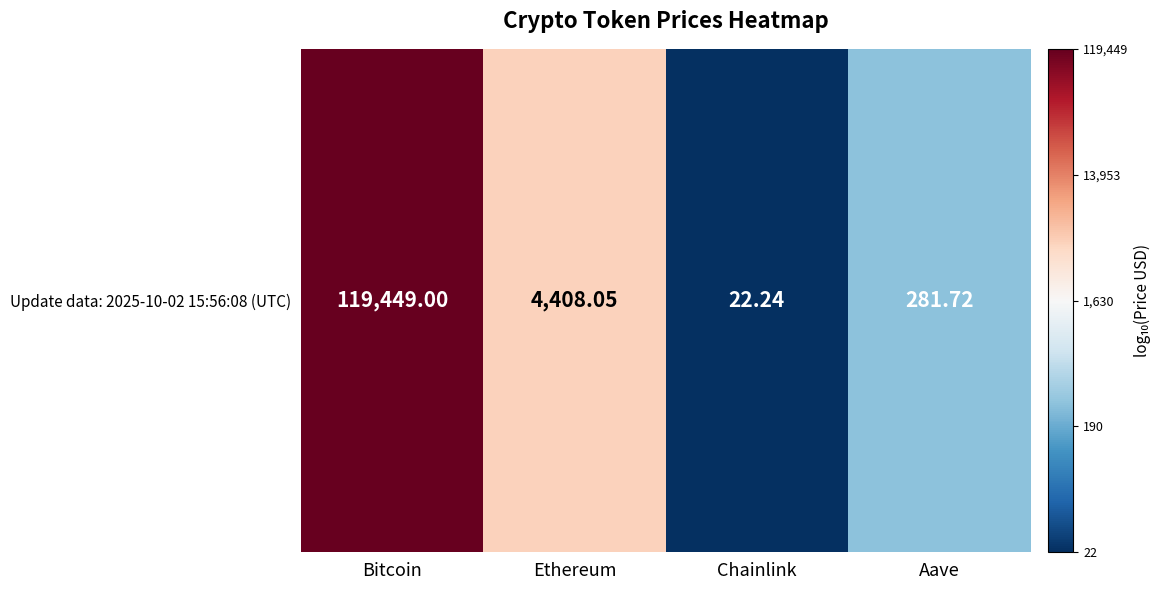

What is the difference between the maximum and minimum values?

3.7